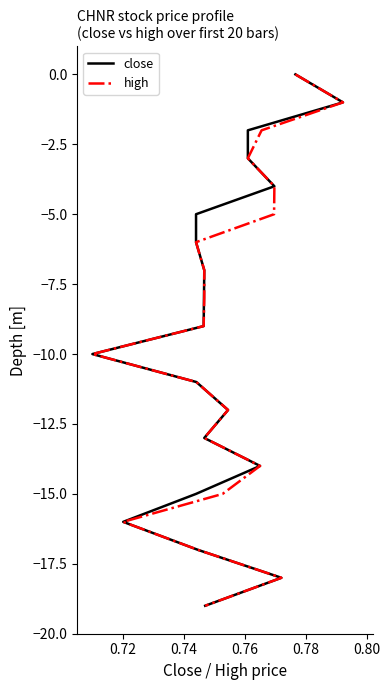

Count the number of data series in this chart.

2